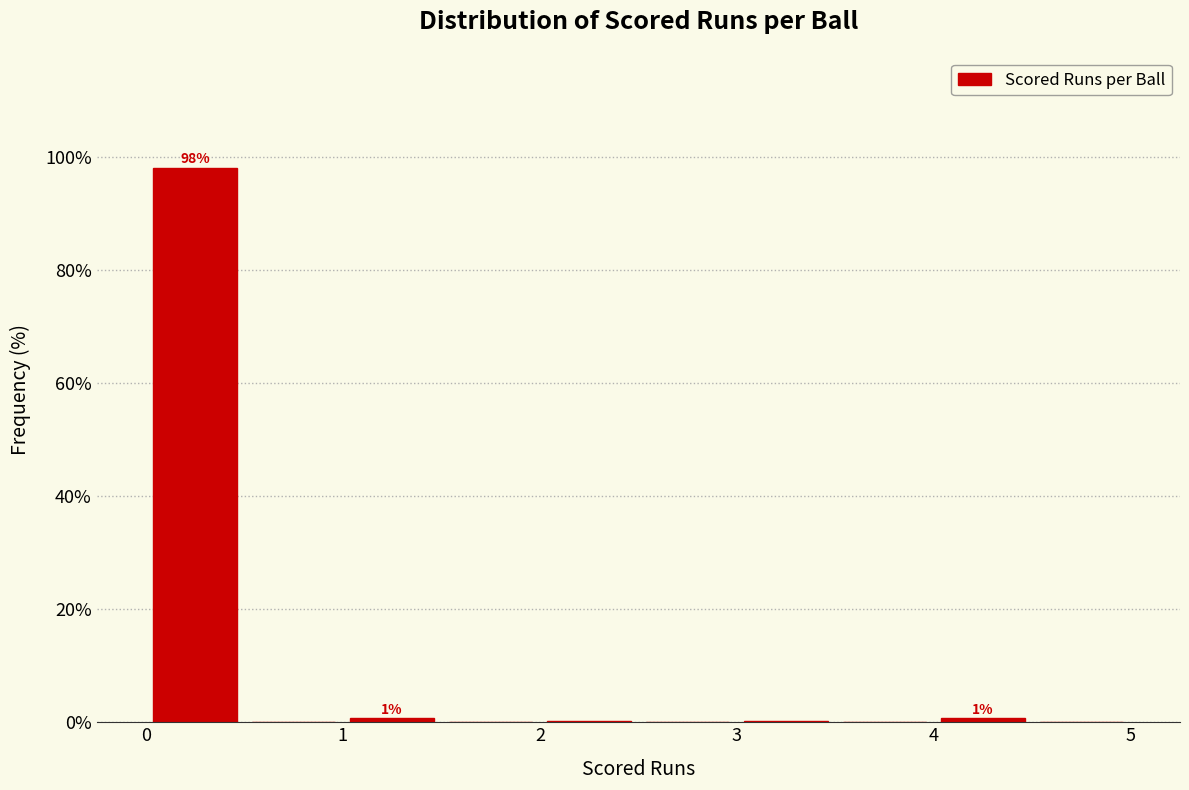

Which range on the x-axis has the tallest bar?

0.0 to 0.5